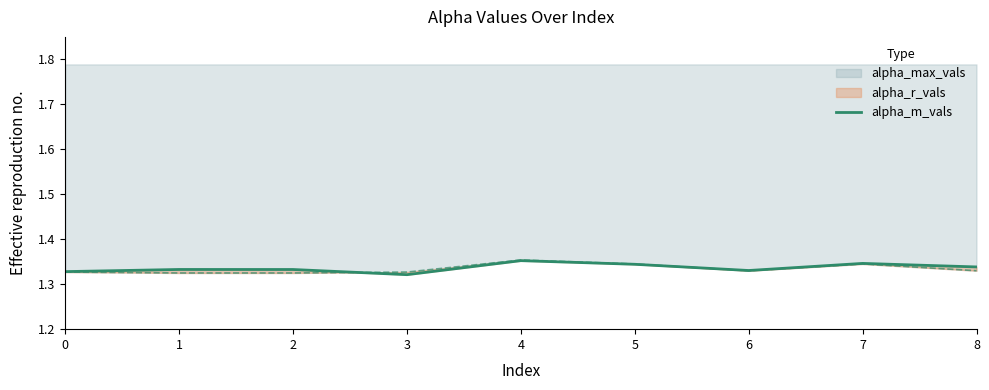

Which label corresponds to the smallest value in the chart?

3